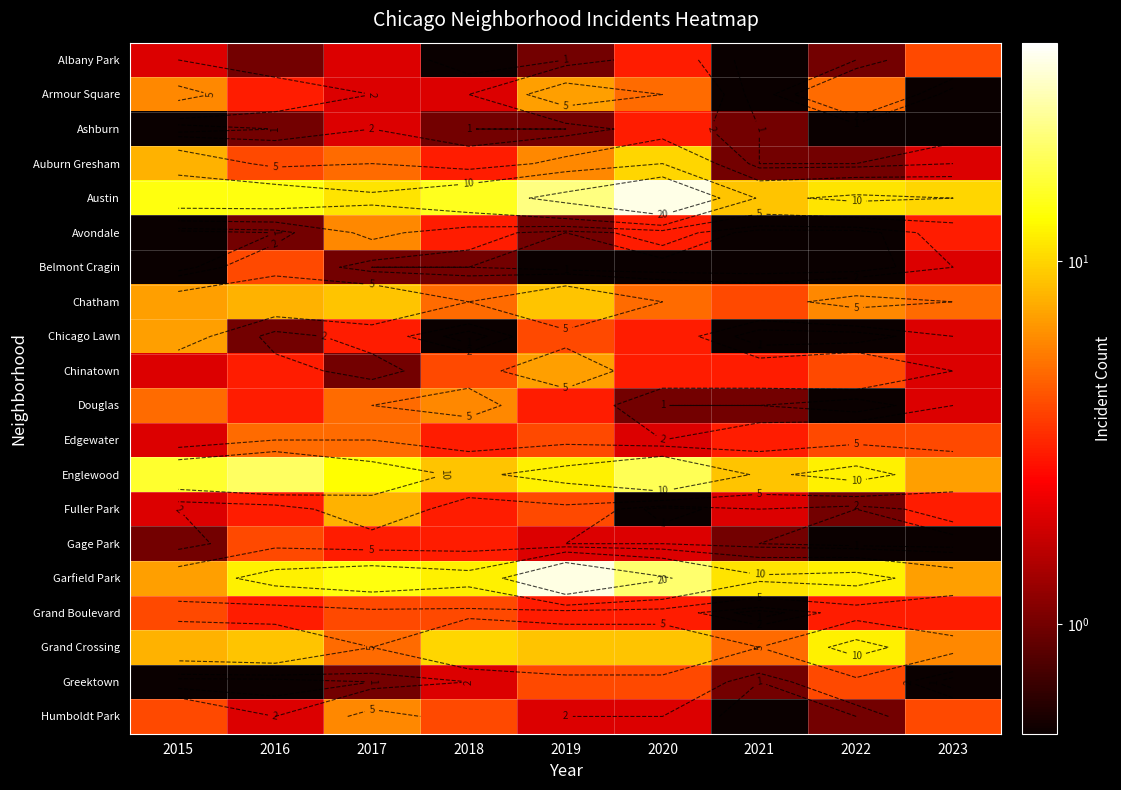

The Armour Square series shows 1.0 at 2022. True or false?

False